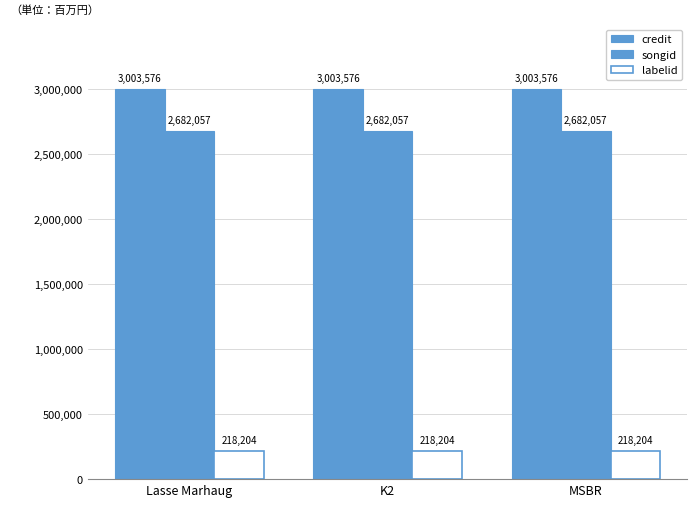

Count the number of categories in the chart.

3